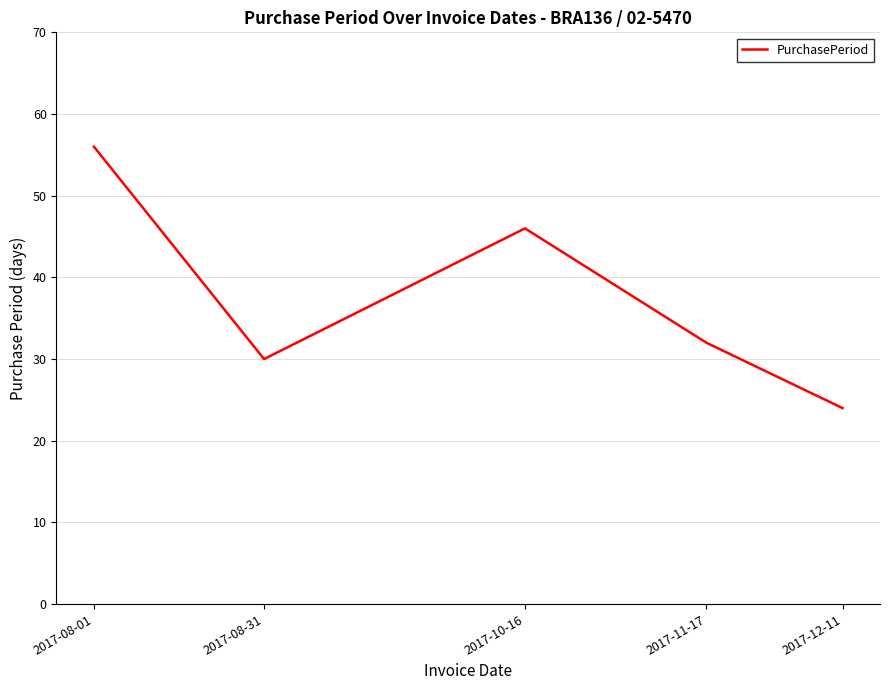

Rank the categories by value from highest to lowest.

2017-08-01, 2017-10-16, 2017-11-17, 2017-08-31, 2017-12-11